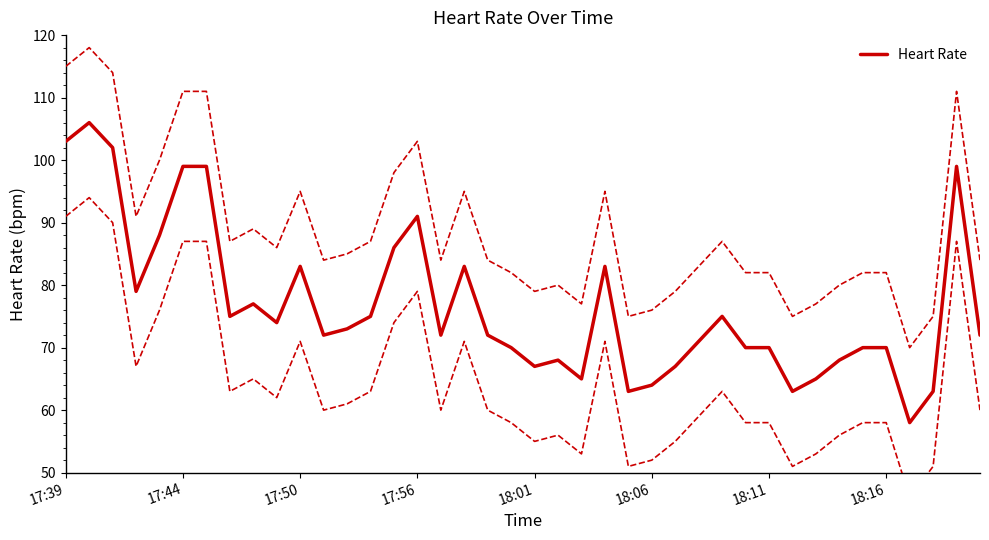

True or false: Heart Rate has a value of 103 at 17:39.

True